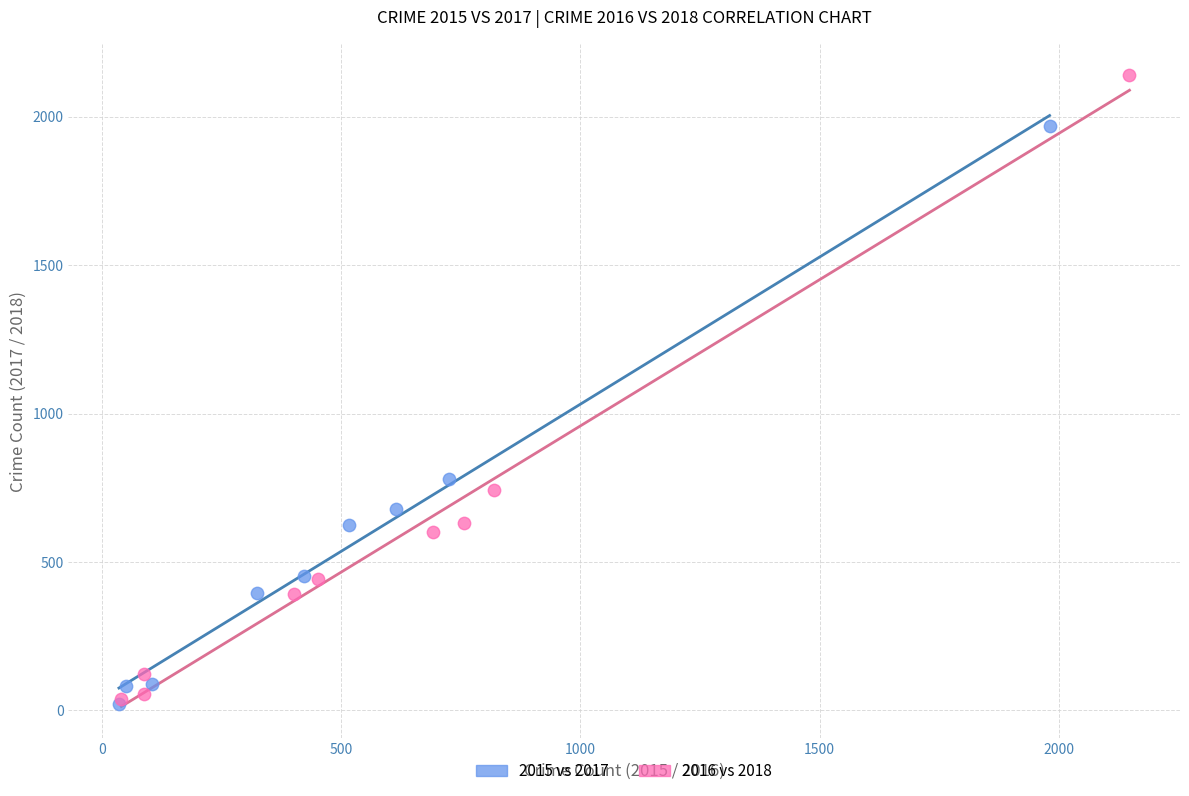

Which series has the widest spread of Y values?

2016 vs 2018